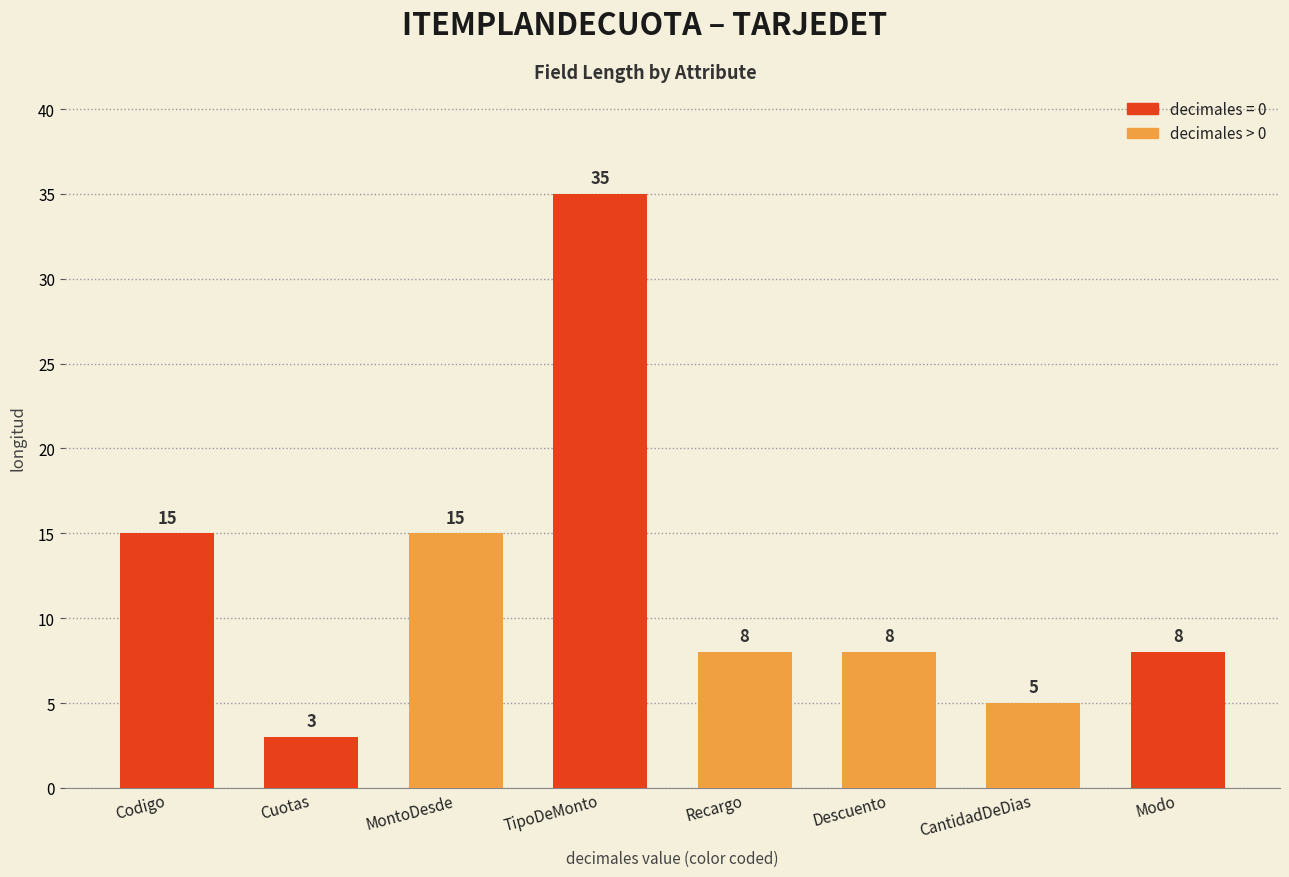

What is the sum of the values at TipoDeMonto and CantidadDeDias?

40